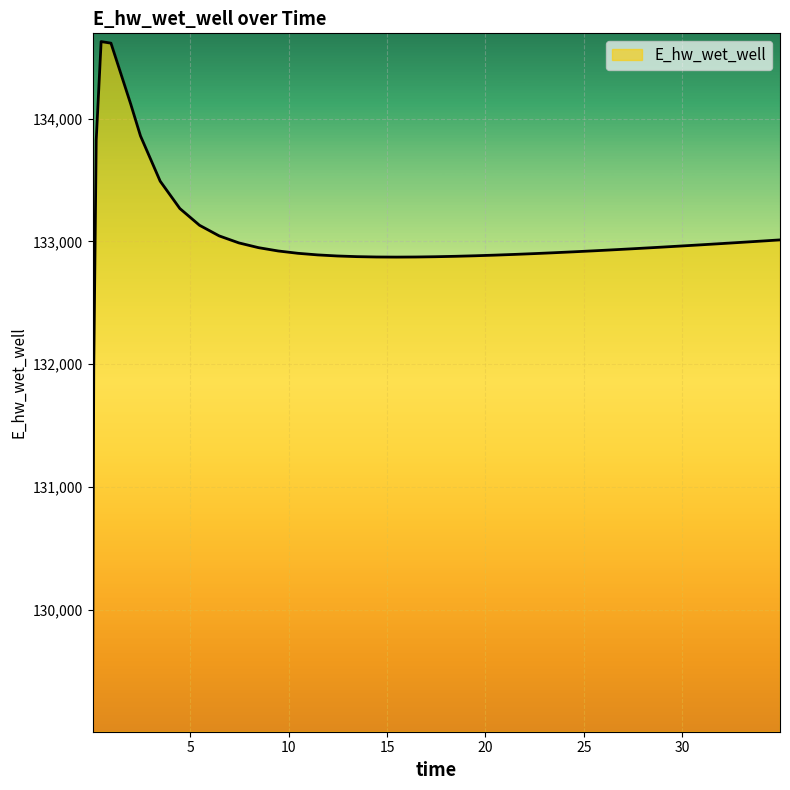

What is the minimum value shown in the chart?

129070.3